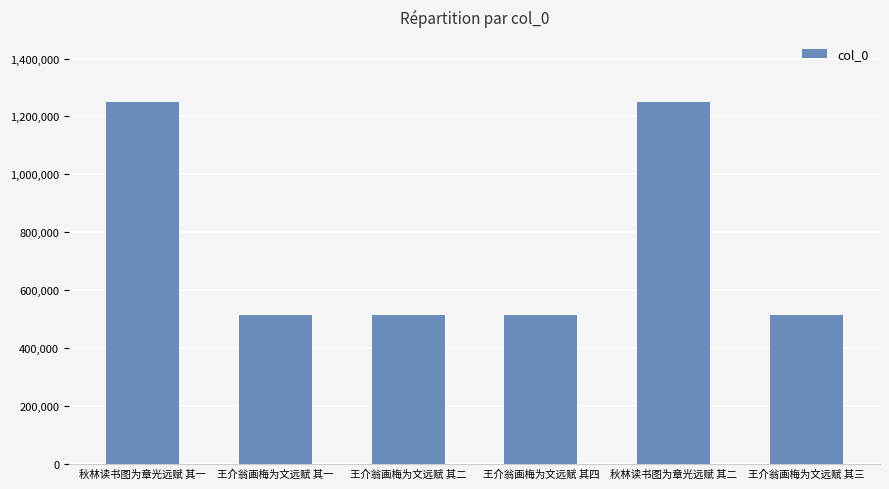

Read the value at 王介翁画梅为文远赋 其三.

515121